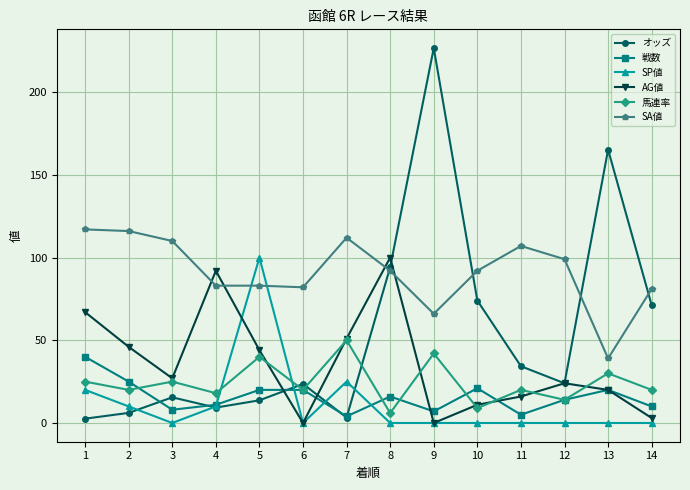

True or false: 馬連率 has more than 1 points higher than both neighbors.

True